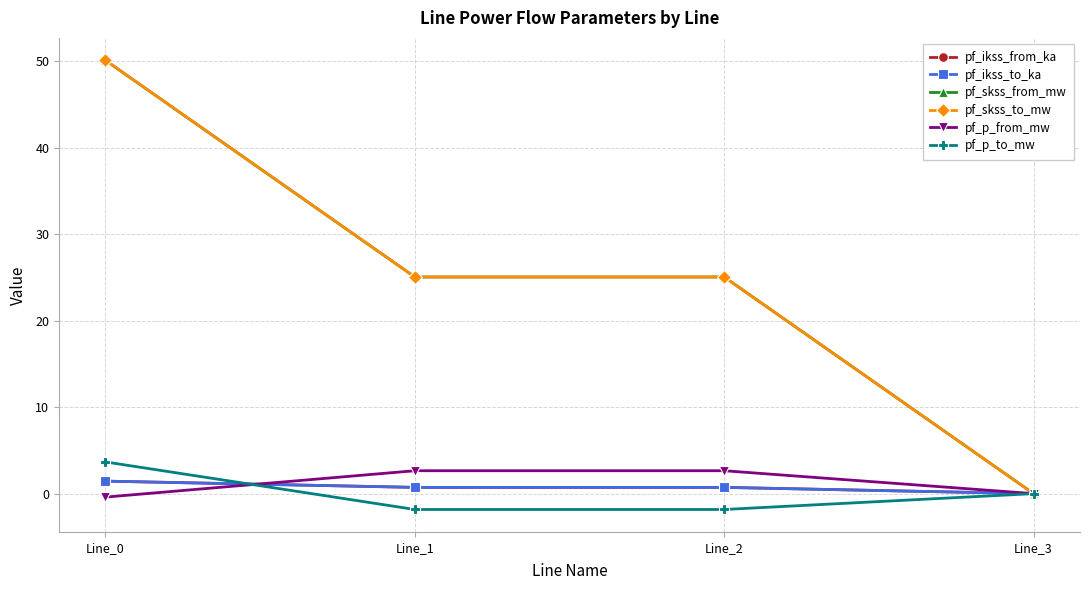

Read the pf_ikss_from_ka value at Line_1.

0.7